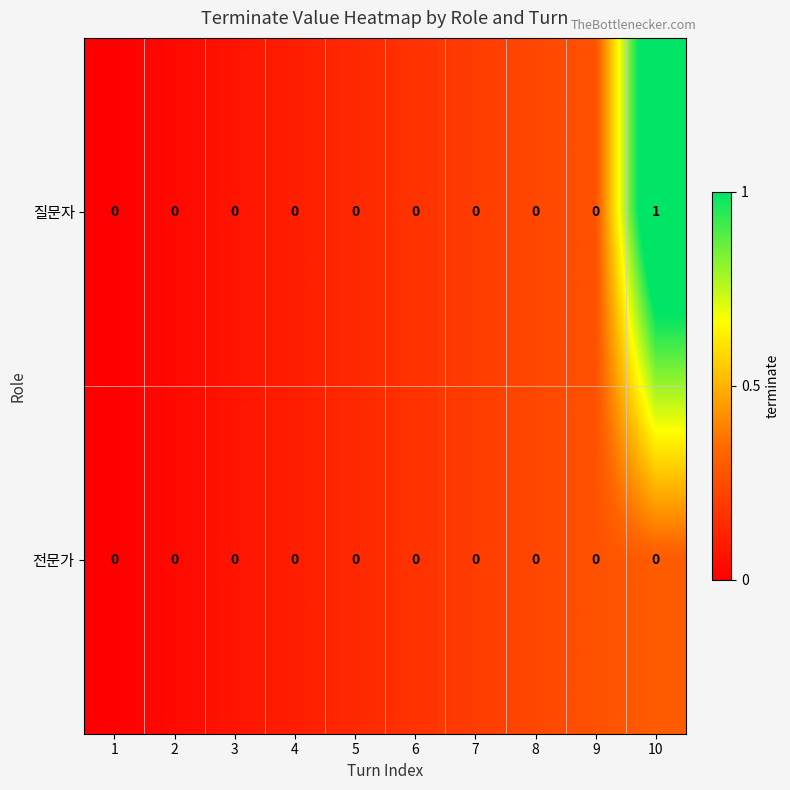

Which category has the highest value across all series?

10